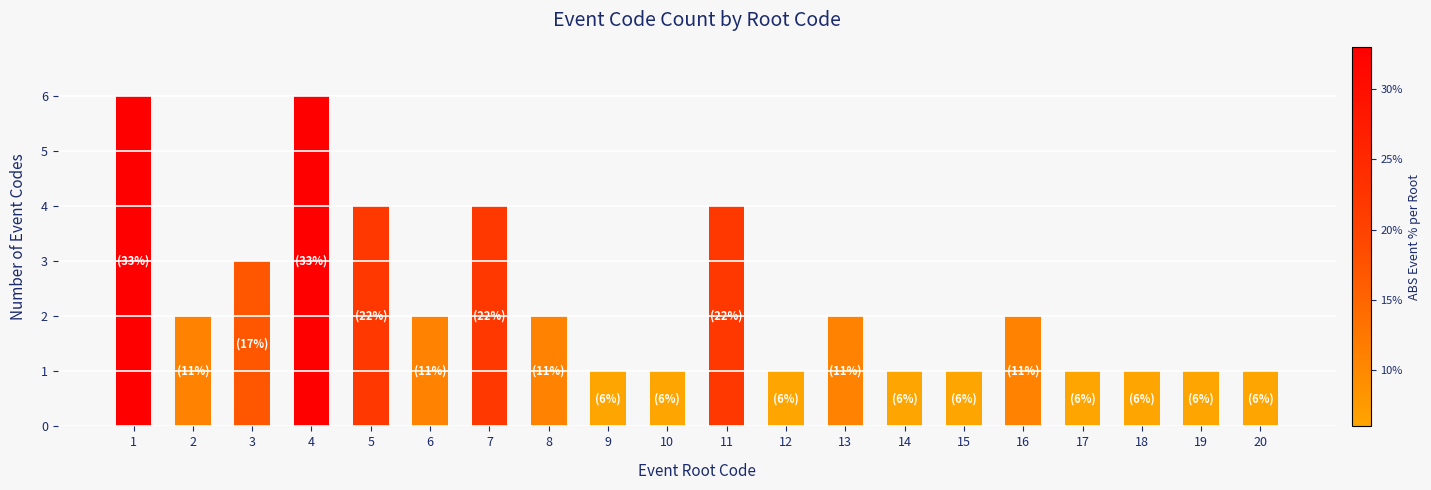

What is the value of the 4th bar from the left?

6